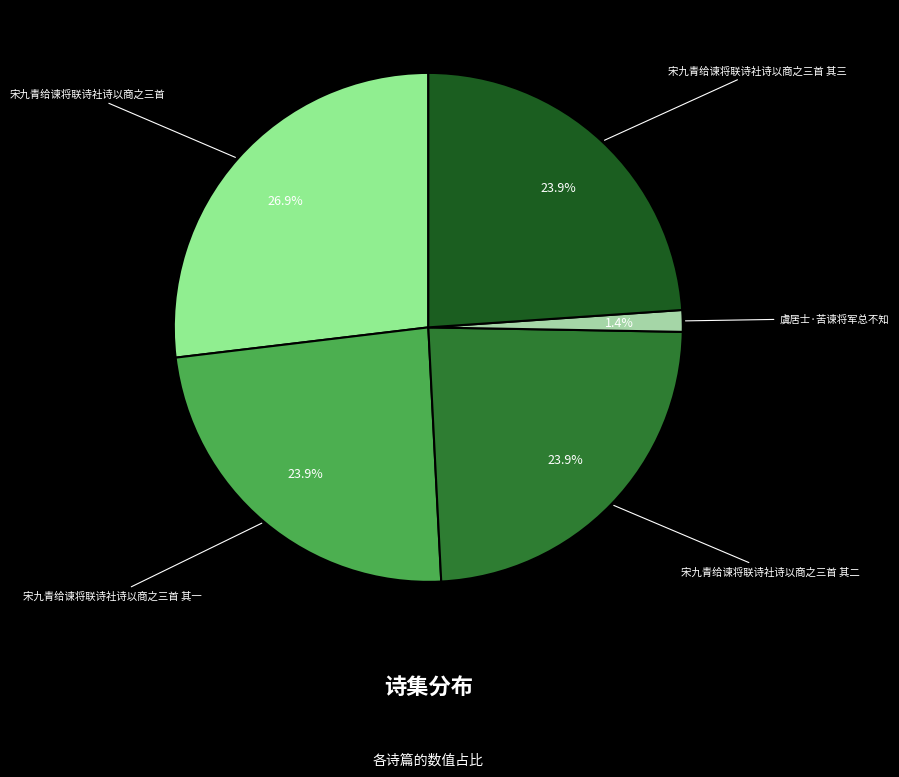

Combined, do 宋九青给谏将联诗社诗以商之三首 其二 and 虞居士·苦谏将军总不知 account for over 50%?

No